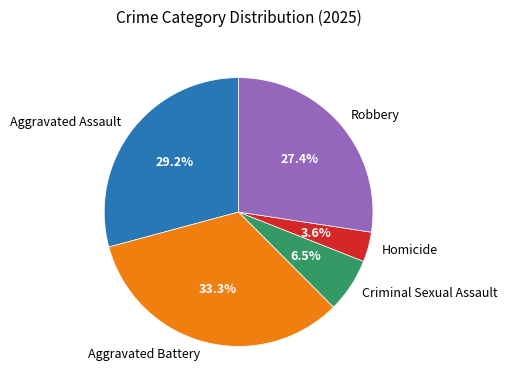

Combined, do Aggravated Assault and Homicide account for over 50%?

No